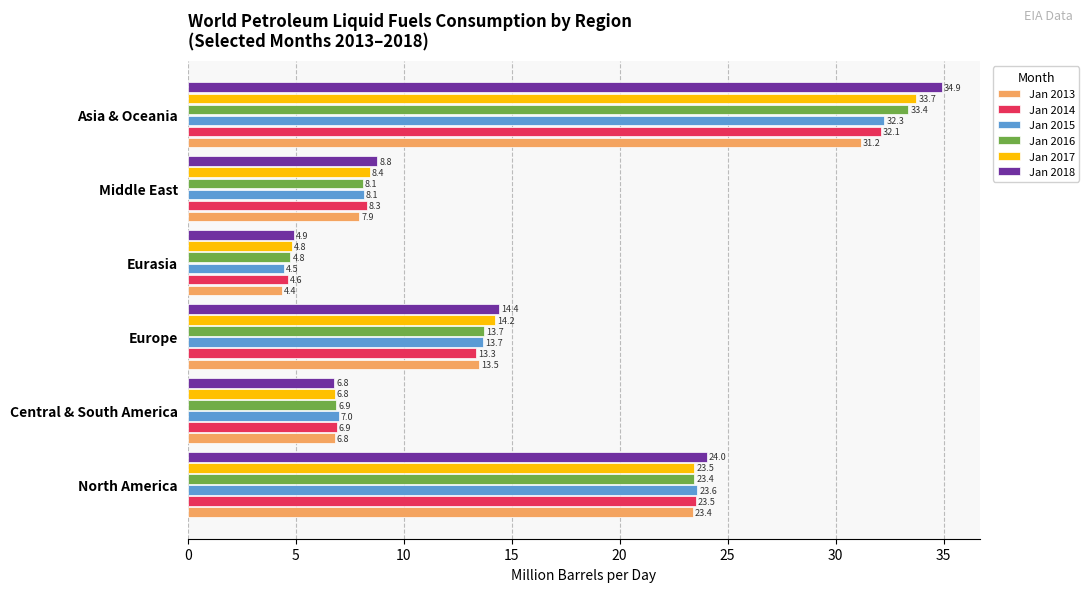

How many values in the Jan 2016 series exceed 13?

3